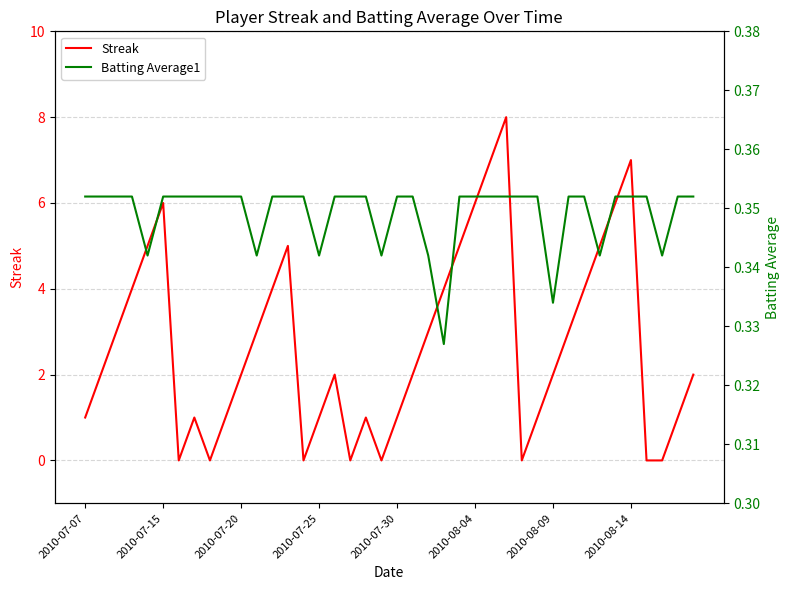

What is the maximum value shown in the chart?

8.0